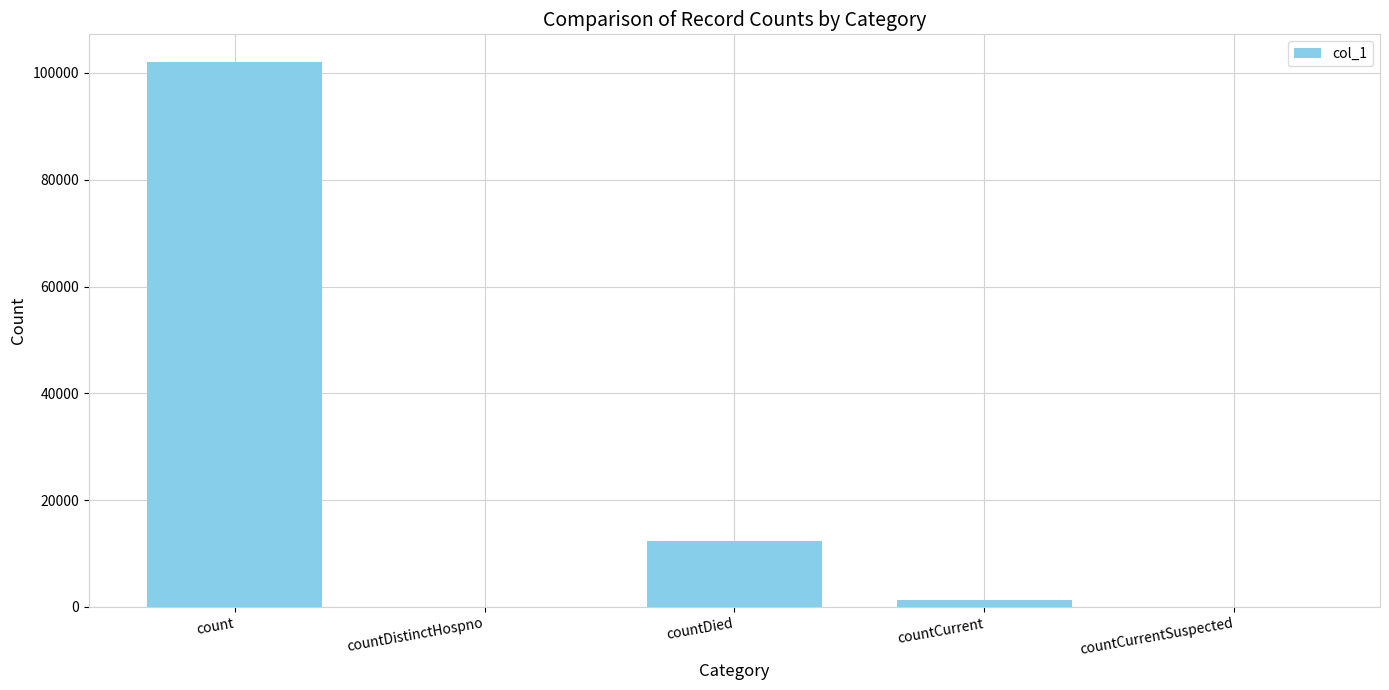

True or false: the data shows 12332 at countDied.

True